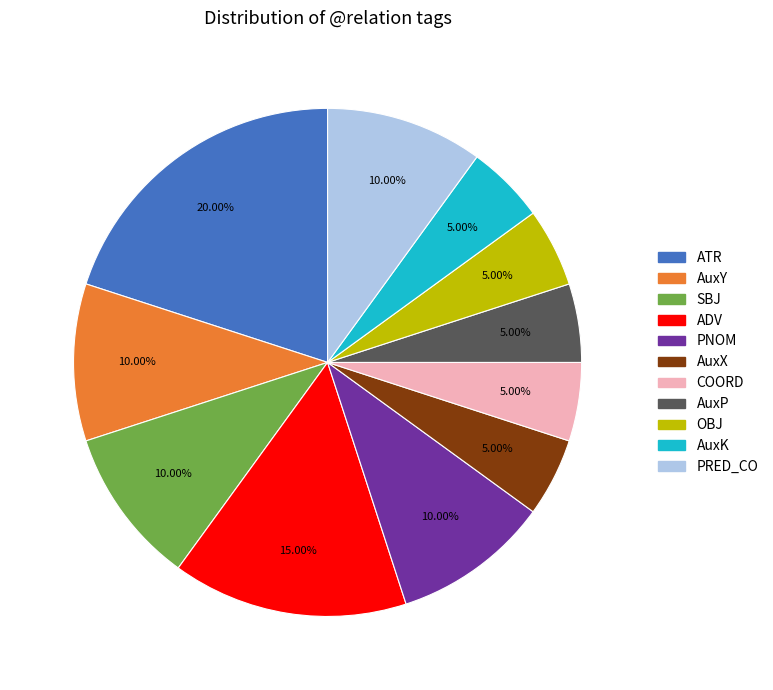

To the nearest percent, what portion does OBJ represent?

5%